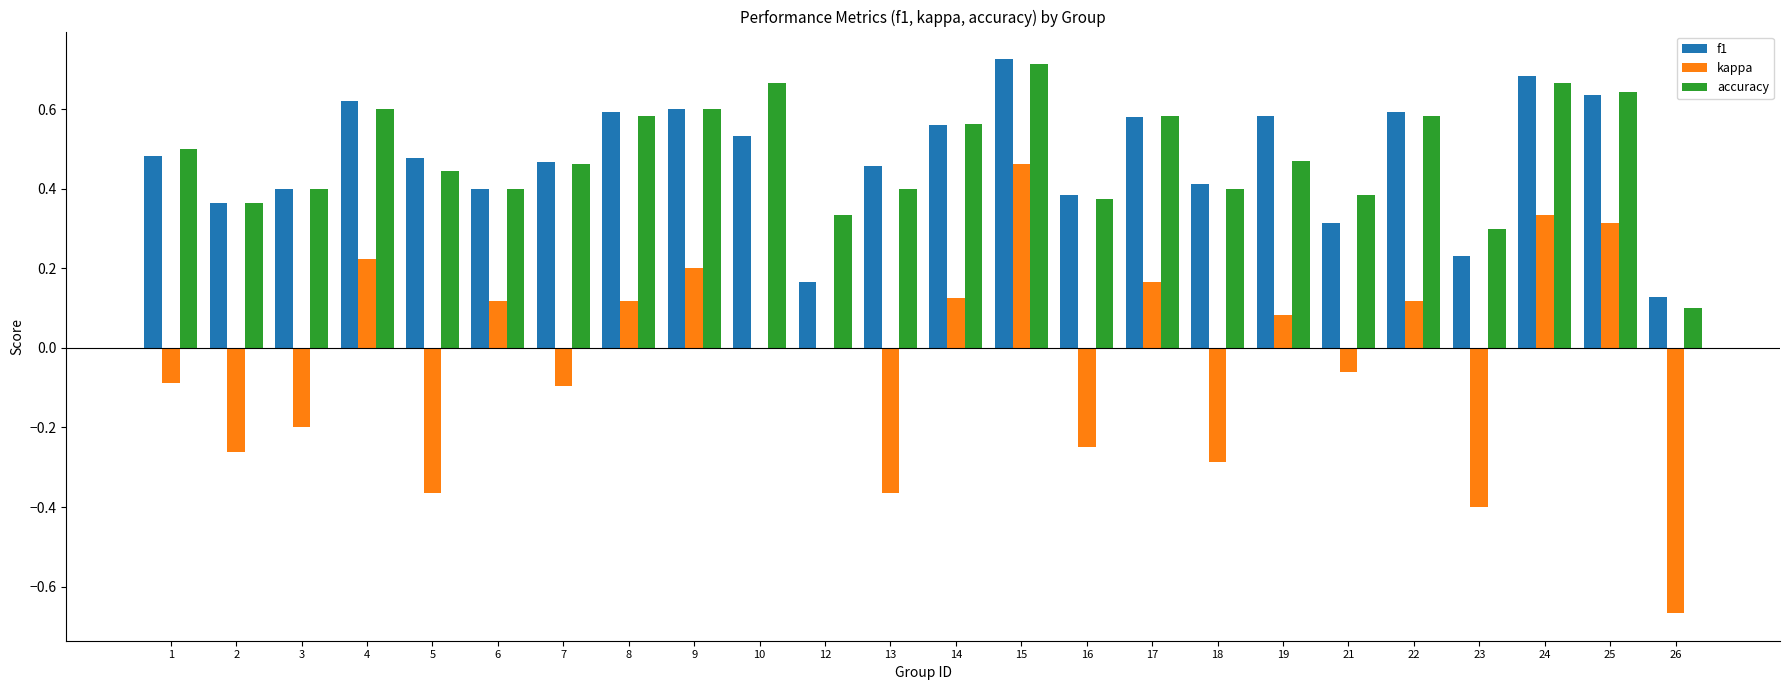

At which label does f1 reach its peak?

15